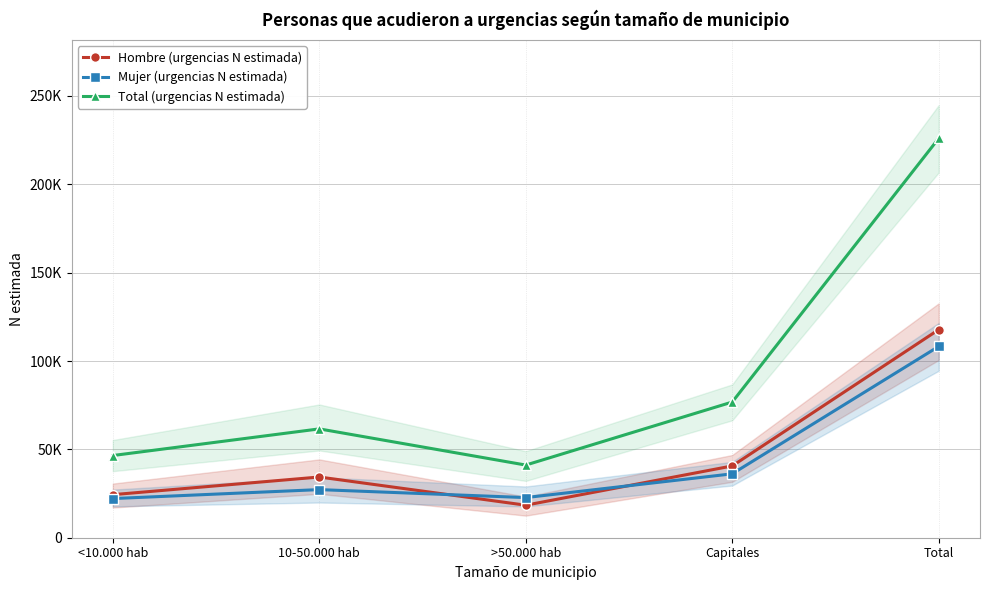

What is the spread (max minus min) of values at Capitales?

40623